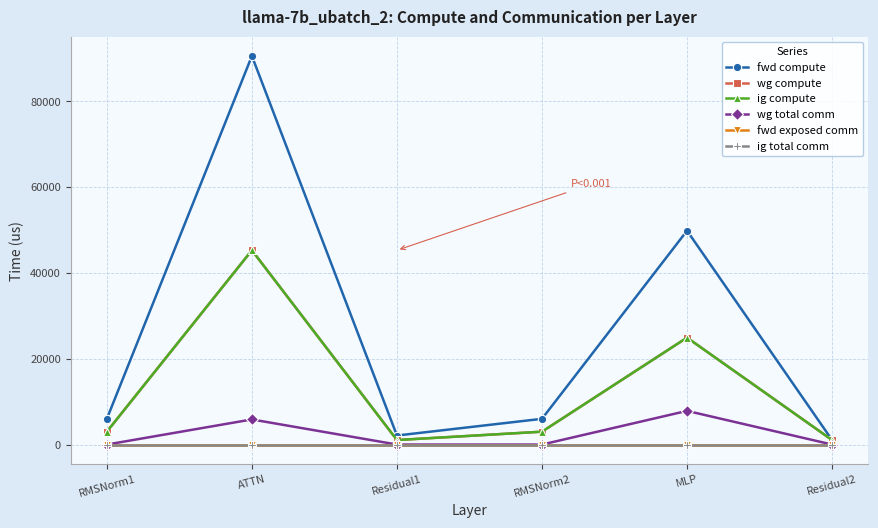

What is the difference between the maximum and second lowest values in the wg total comm series?

7851.5